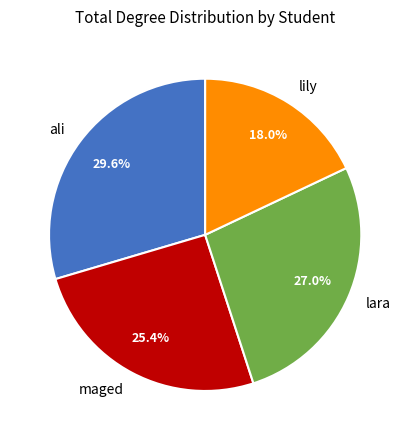

What percentage is the lily slice, to the nearest percent?

18%